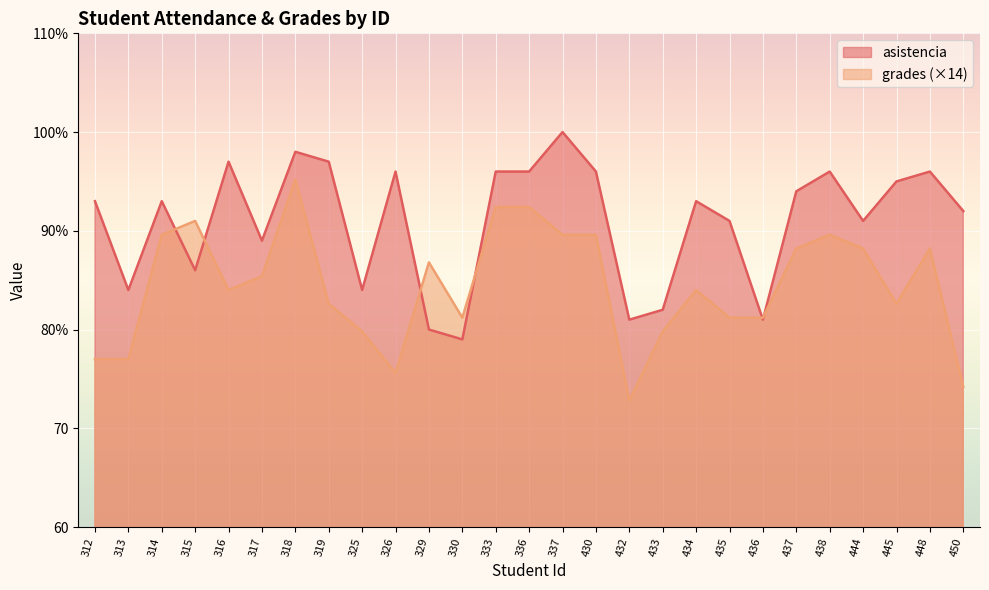

How many lines are shown in the chart?

2